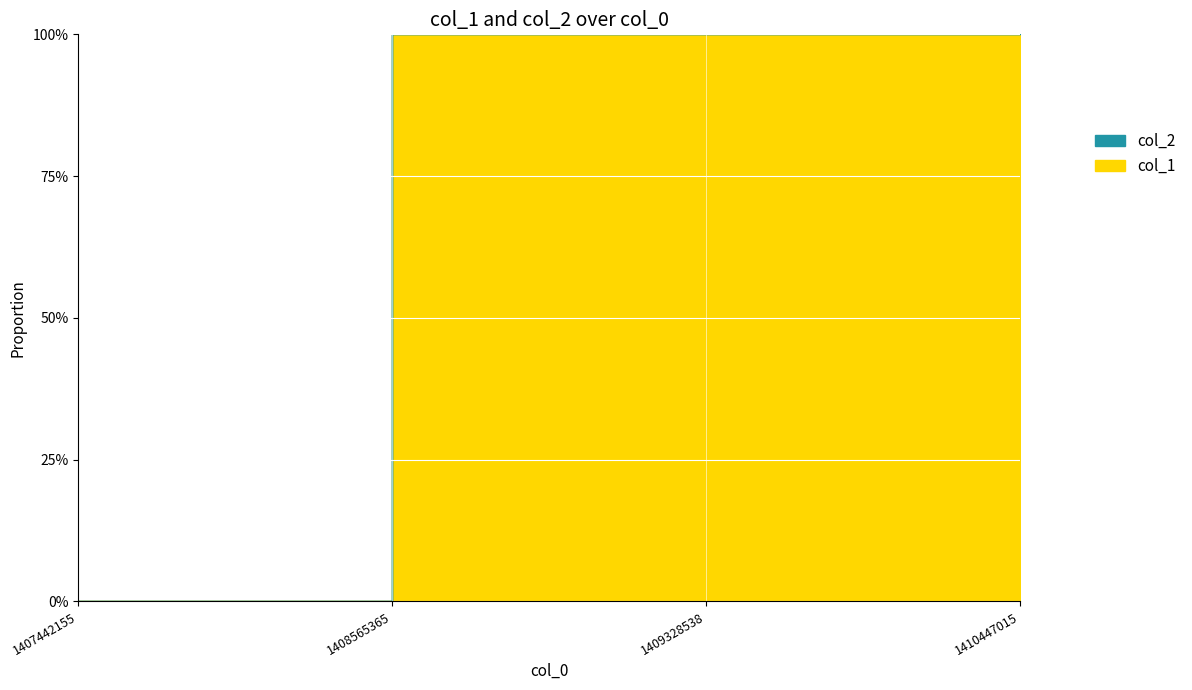

How many lines are shown in the chart?

2